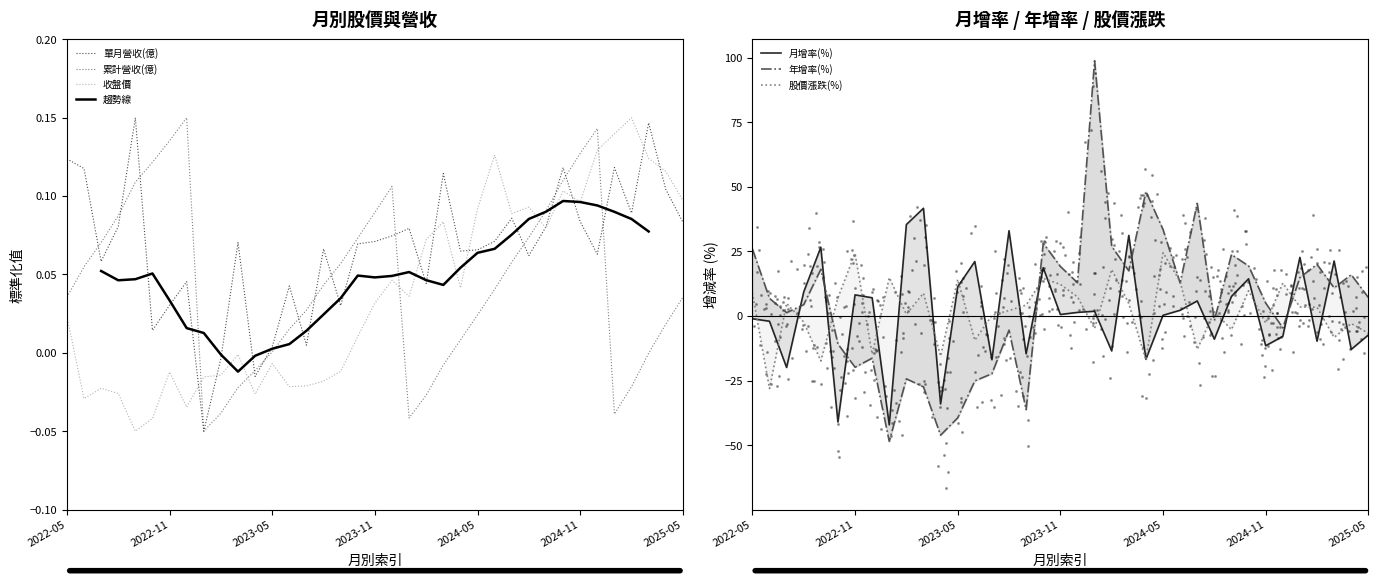

Which series reaches the maximum Y coordinate?

年增率(%)